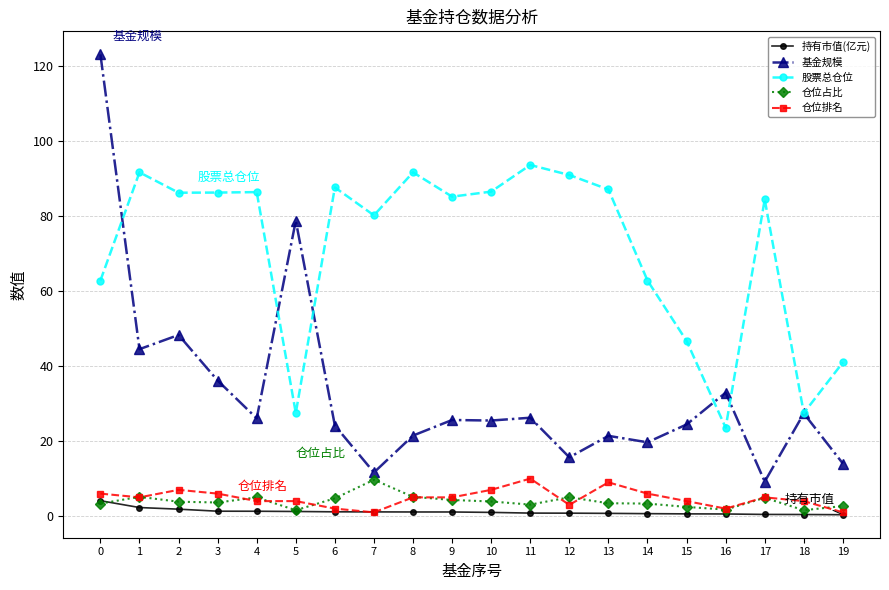

Is this an area chart (filled region under the line)?

No